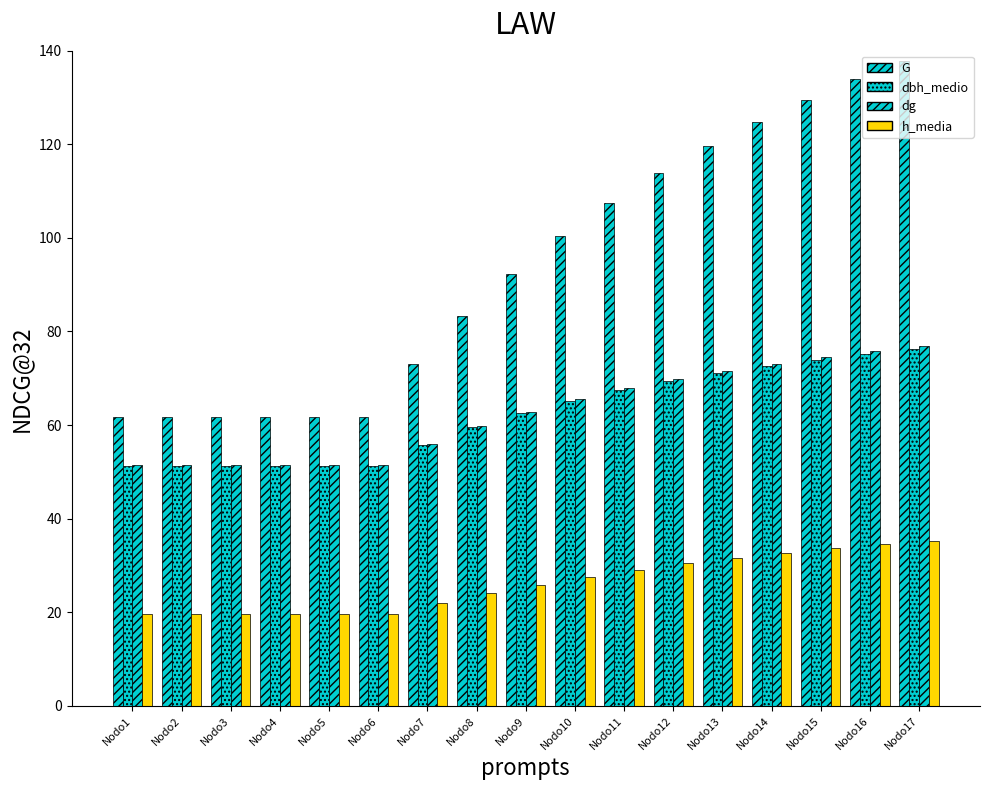

Does the chart contain stacked bars?

No